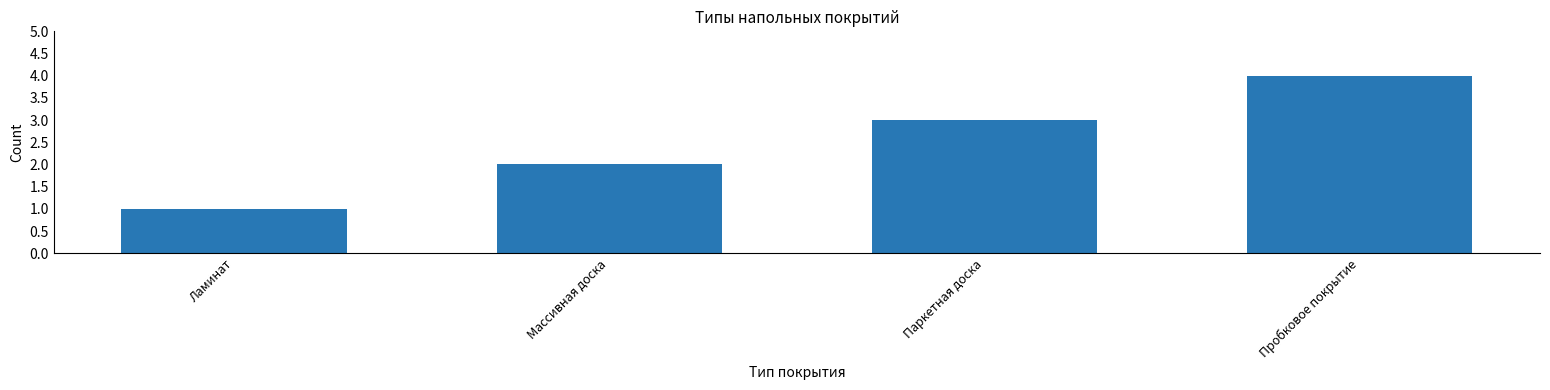

Reading left to right, extract all data points from this chart.

Ламинат=1	Массивная доска=2	Паркетная доска=3	Пробковое покрытие=4